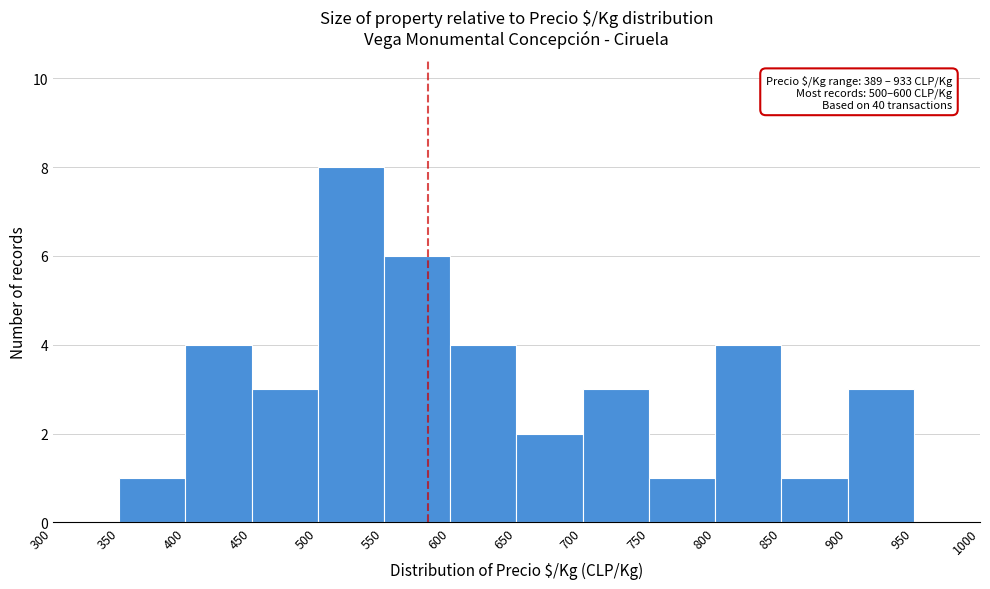

Which range on the x-axis has the tallest bar?

500 to 550